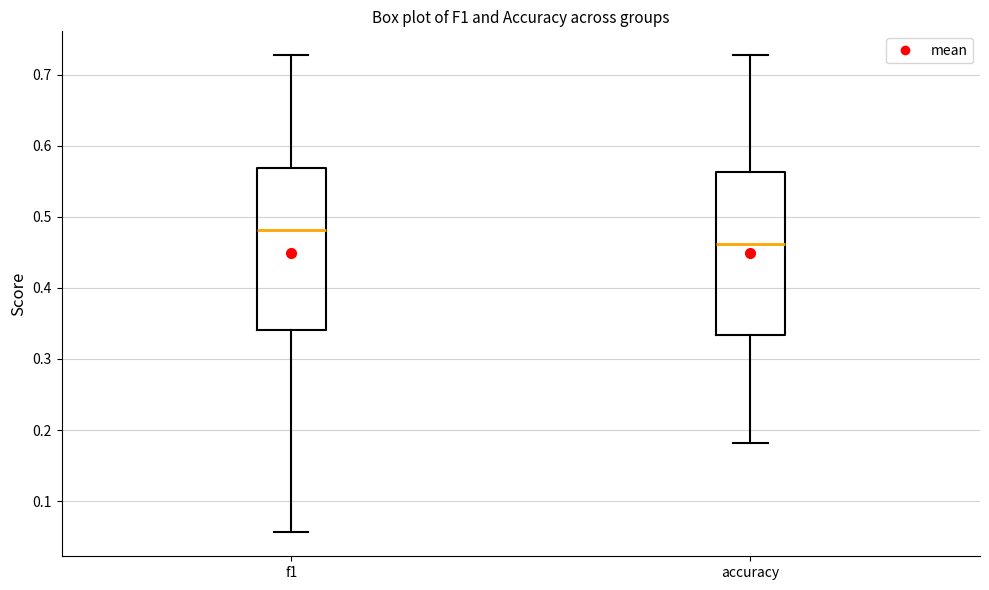

Reading left to right, transcribe this box plot: for each box, give where its median line is, the range the box spans, and where its two whiskers end, as read against the y-axis. The values are not printed on the chart, so give them approximately, as read against the axis.

f1: median 0.48, box 0.34 to 0.57, whiskers 0.06 to 0.73
accuracy: median 0.46, box 0.33 to 0.56, whiskers 0.18 to 0.73